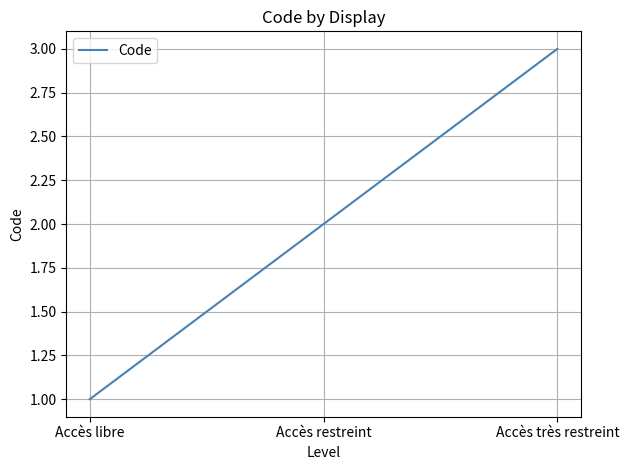

Is it true that the value at Accès restreint is 3?

False